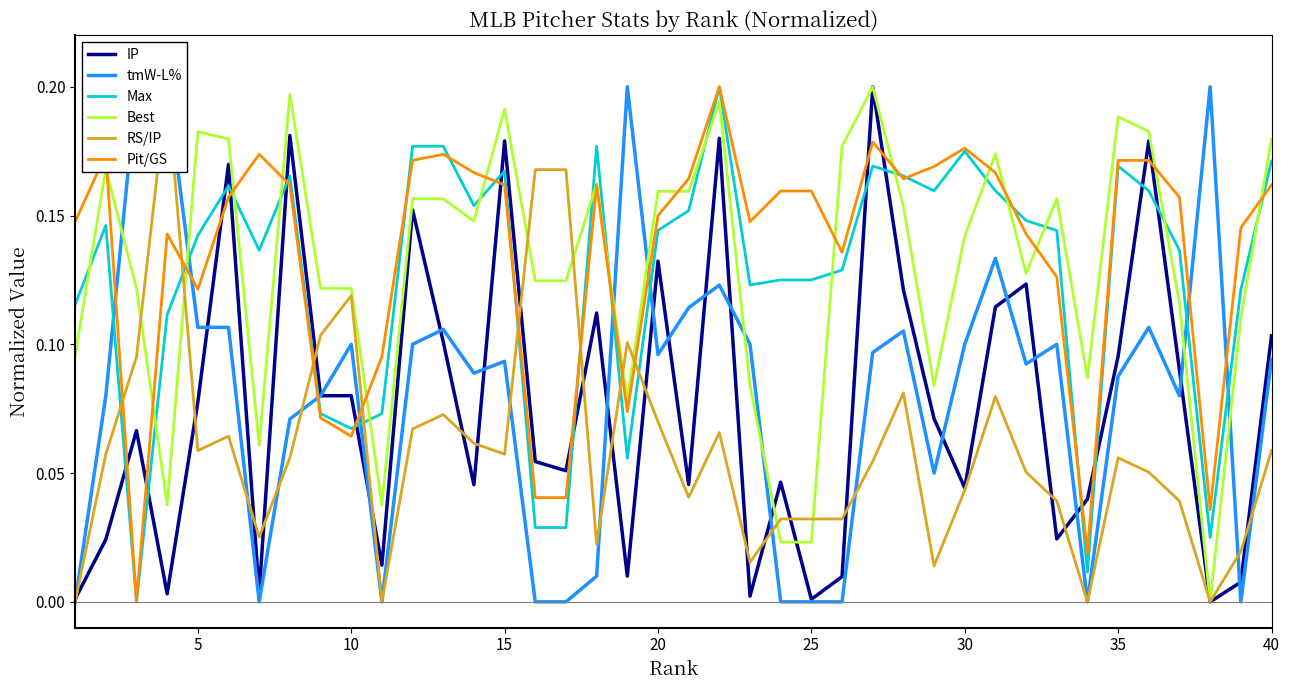

How many lines are shown in the chart?

6